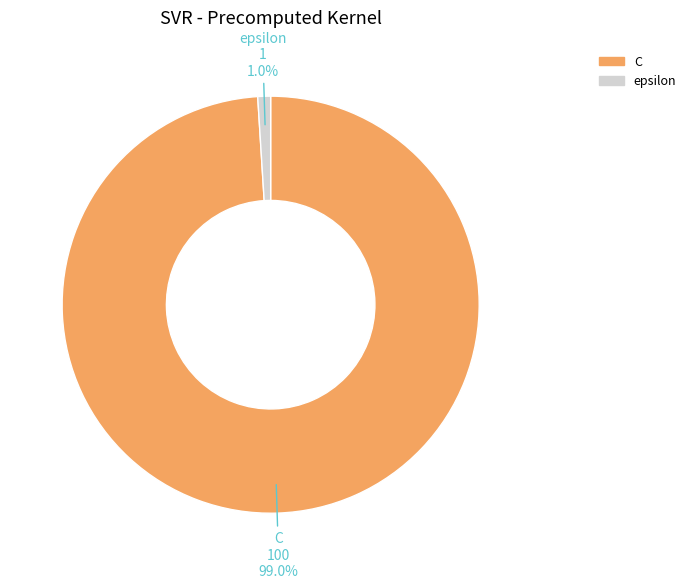

Is C the majority of the pie?

Yes